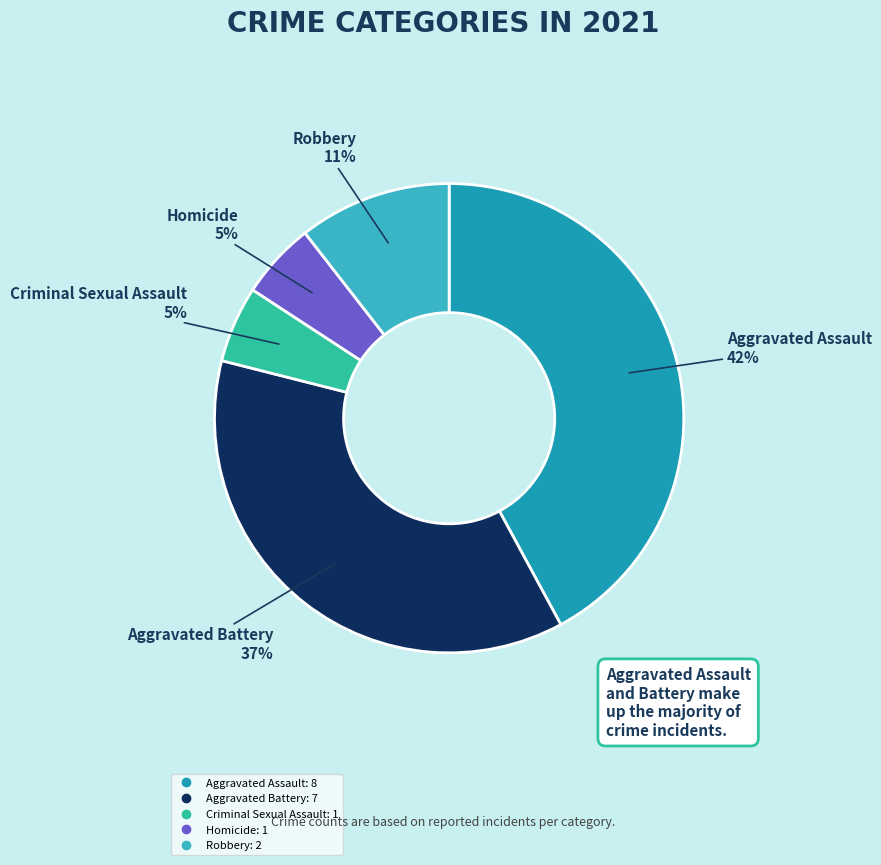

Between Homicide and Robbery, which is larger?

Robbery